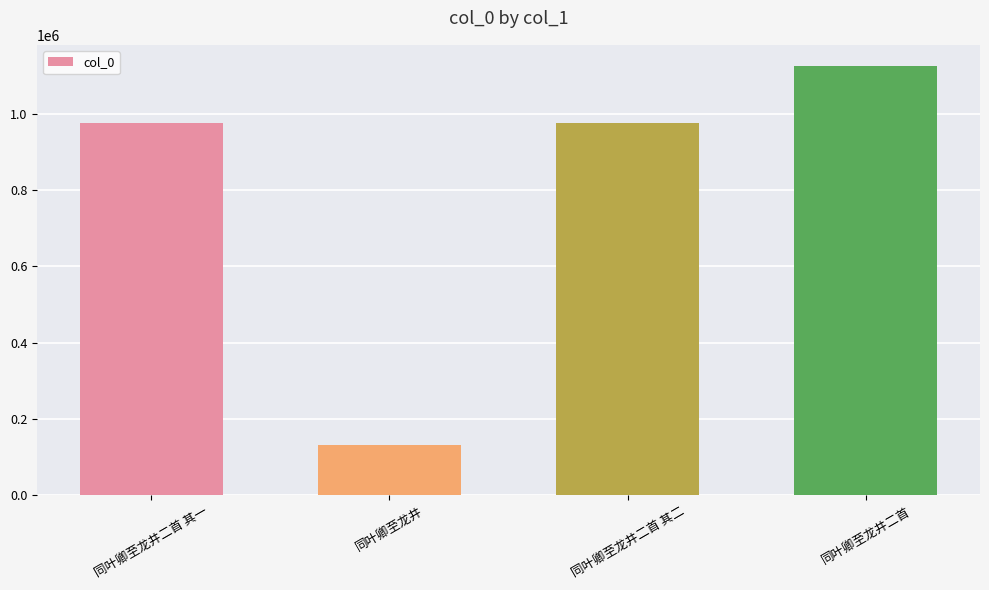

True or false: the data shows 1691209 at 同叶卿至龙井二首 其二.

False